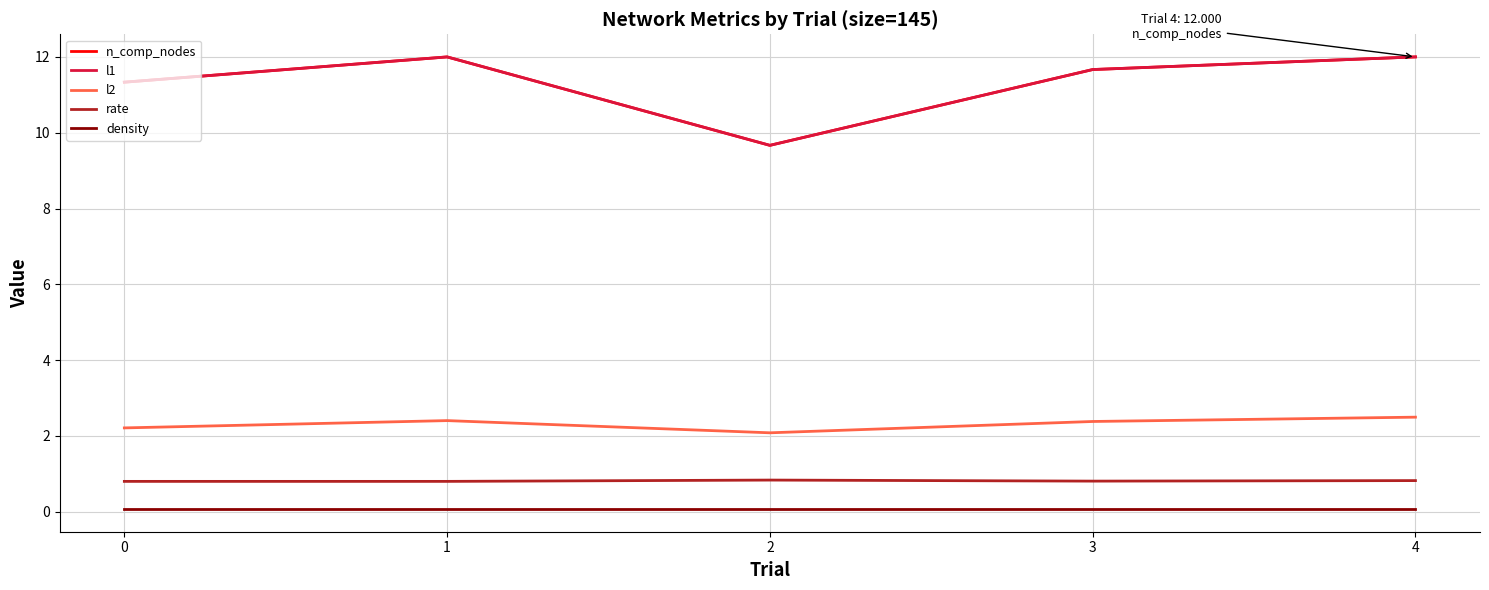

Rank the series at 1 from highest to lowest value.

n_comp_nodes, l1, l2, rate, density